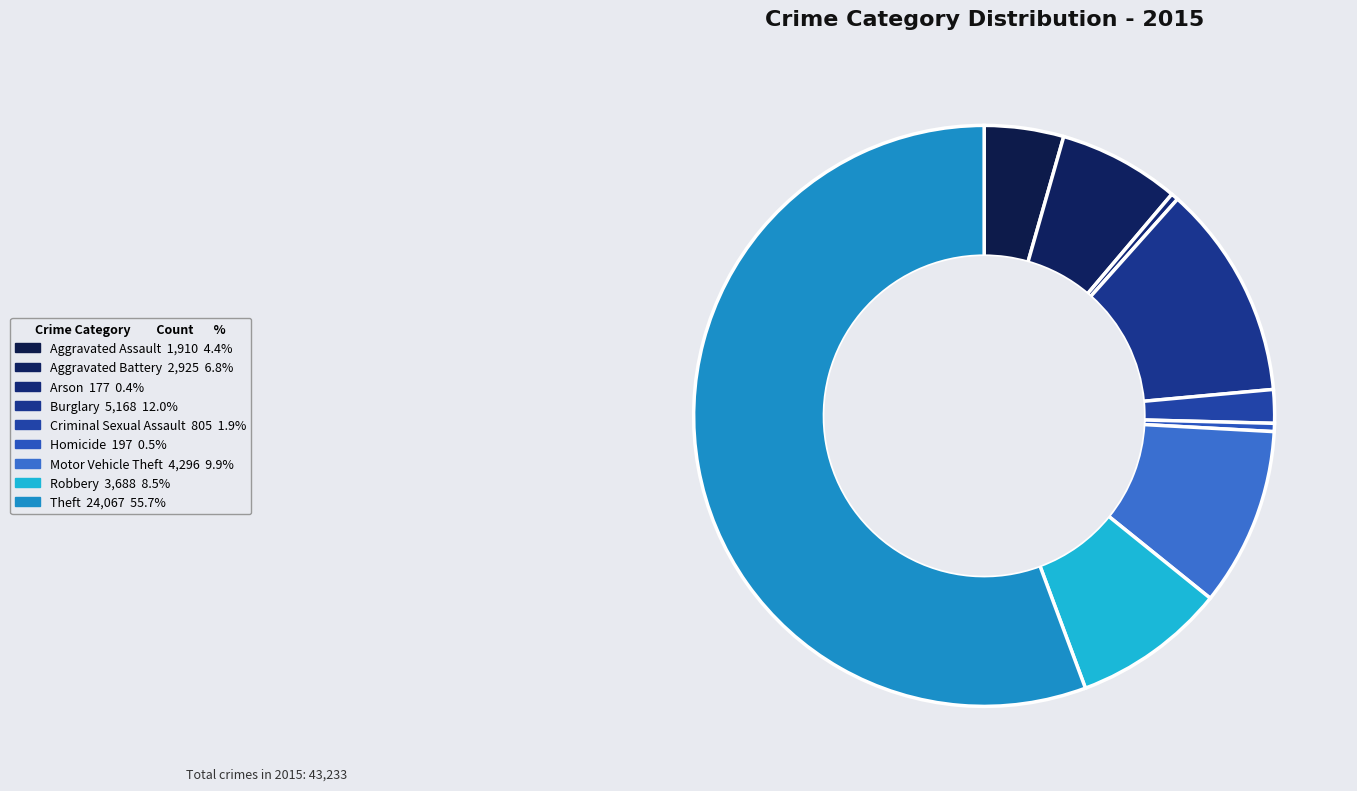

Count the number of slices in the pie.

9